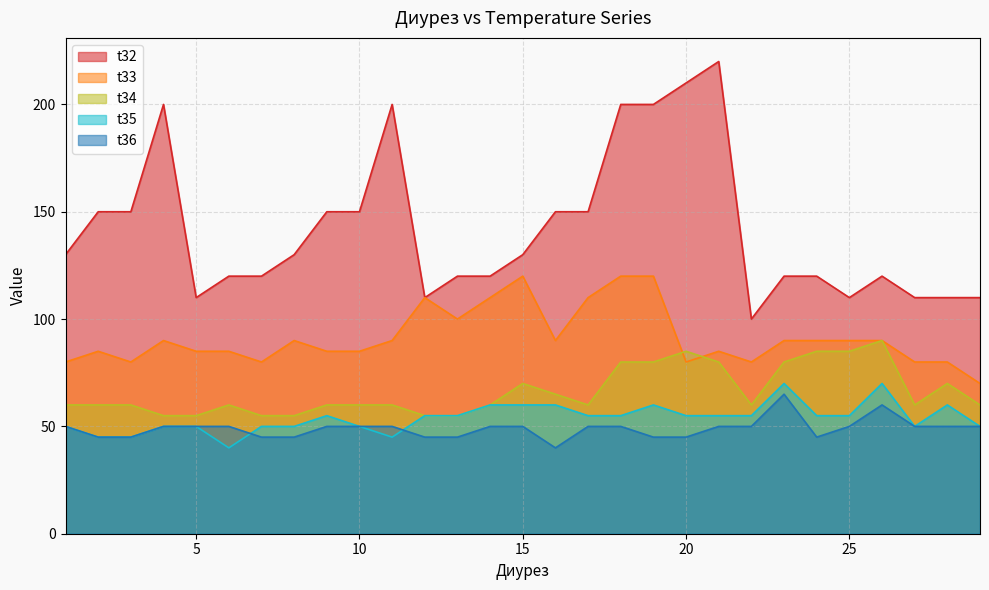

Rank the series at 25 from highest to lowest value.

t32, t33, t34, t35, t36